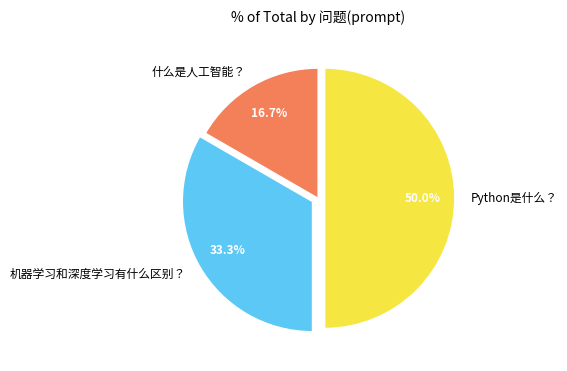

Count the number of slices in the pie.

3